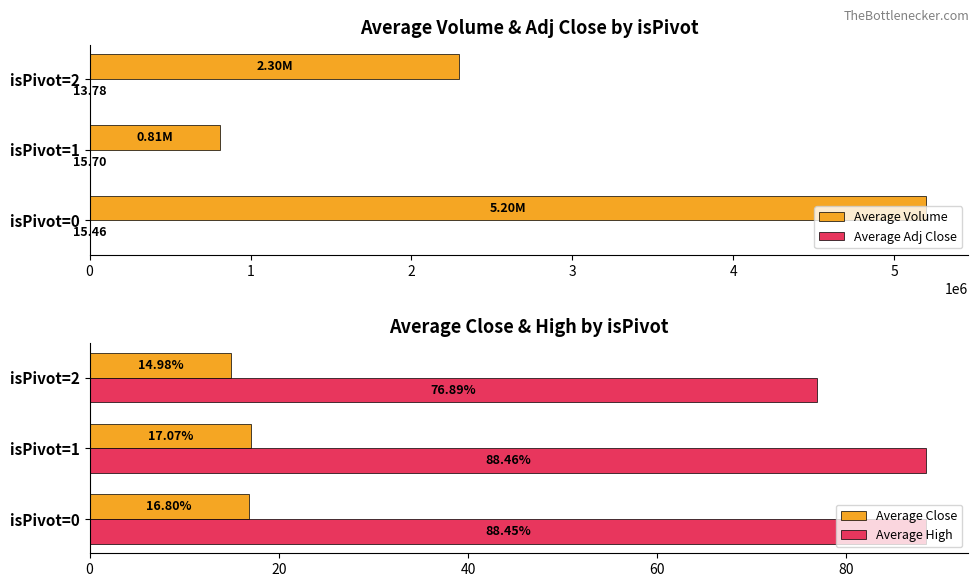

What is the difference between the maximum and minimum values in the Average High series?

11.6